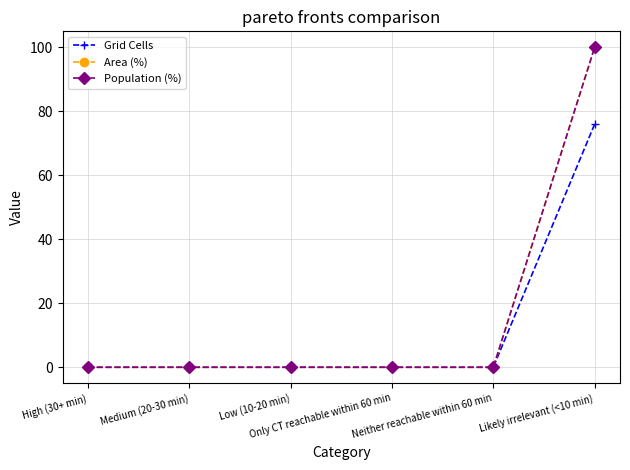

What position from the left is Only CT reachable within 60 min?

4